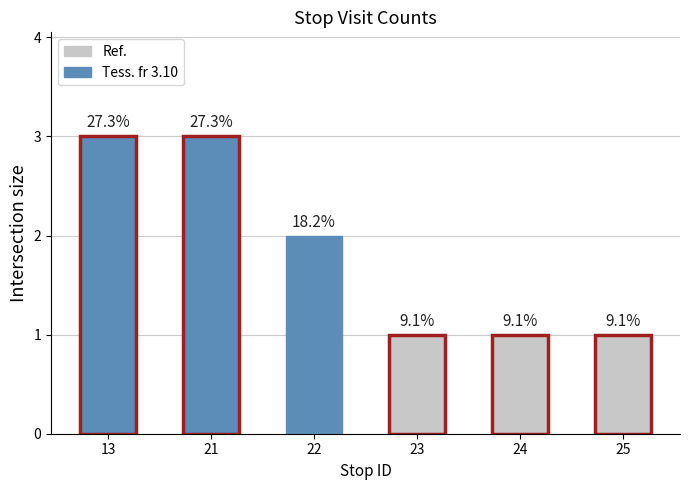

Does the chart contain any negative values?

No